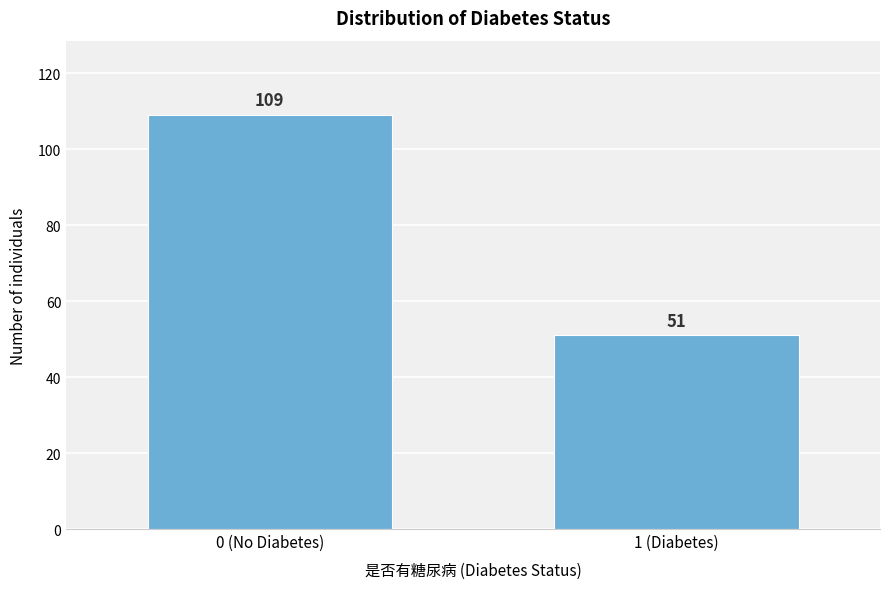

Reading right to left, what are all the values shown in this chart?

51	109